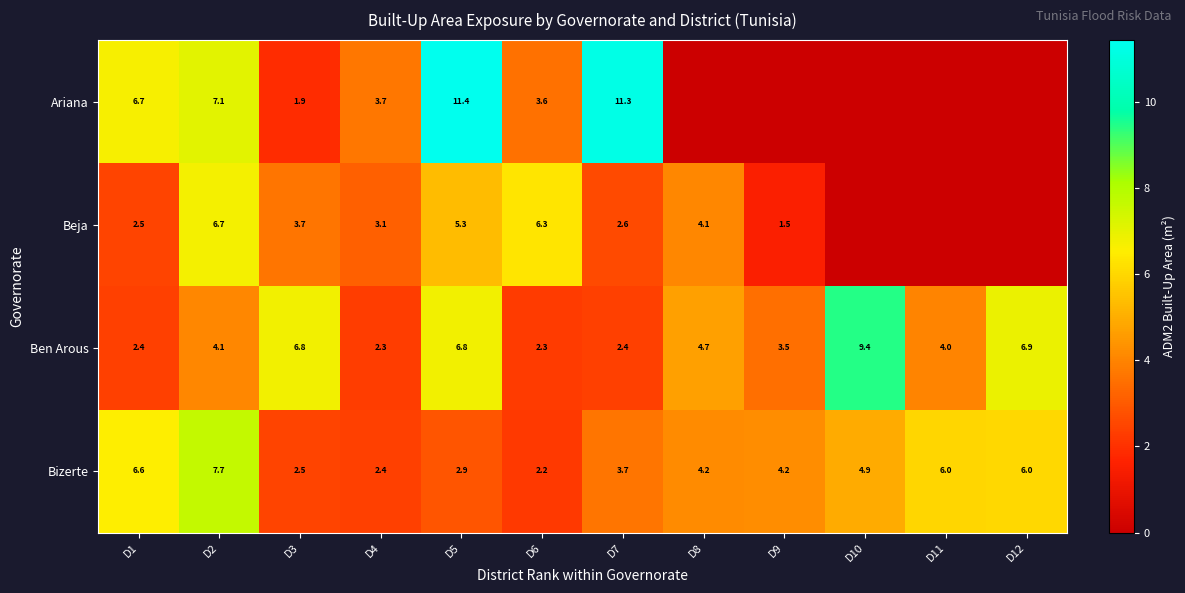

What is the difference between the second highest and second lowest values in the Bizerte series?

4.2